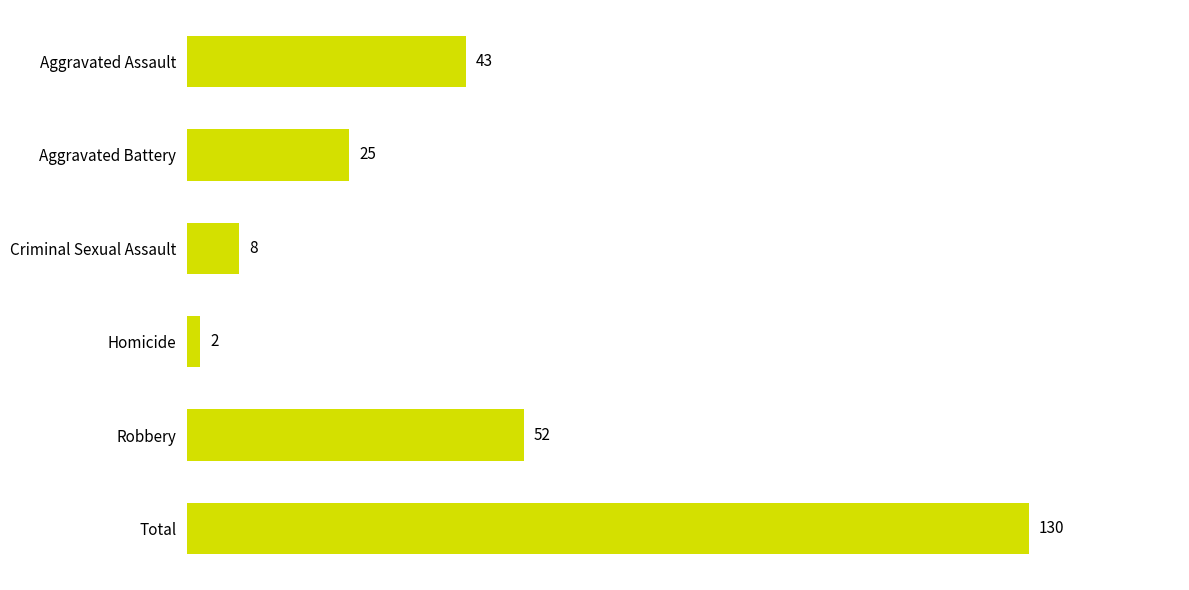

Reading top to bottom, transcribe all the data shown in this chart.

43	25	8	2	52	130